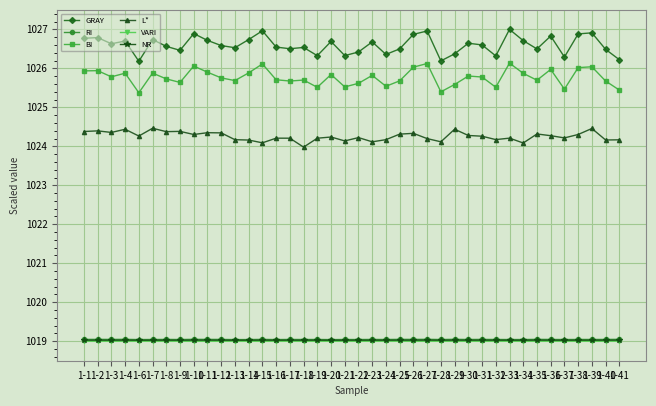

Is it true that NR equals 1335.5 at 1-37?

False